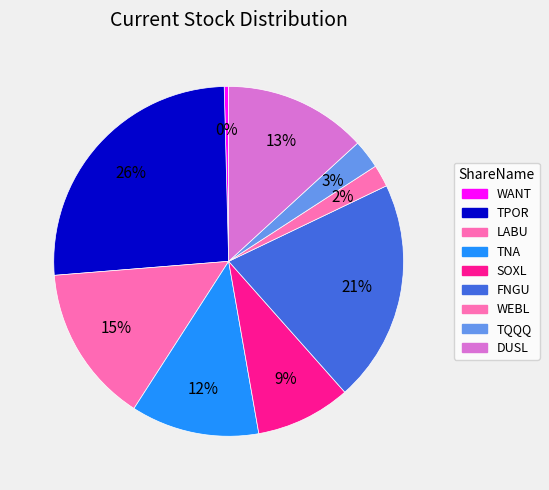

Does TQQQ represent more than half of the total?

No